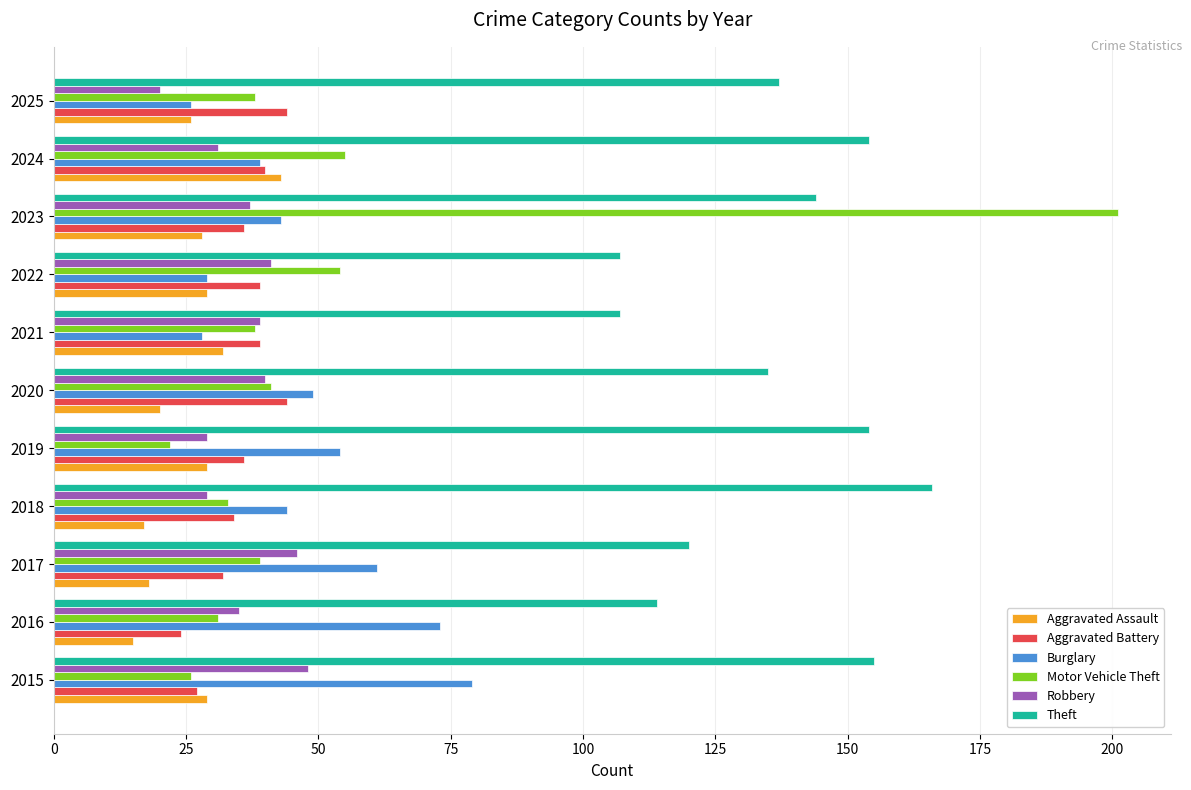

Which label corresponds to the largest value in the chart?

2023